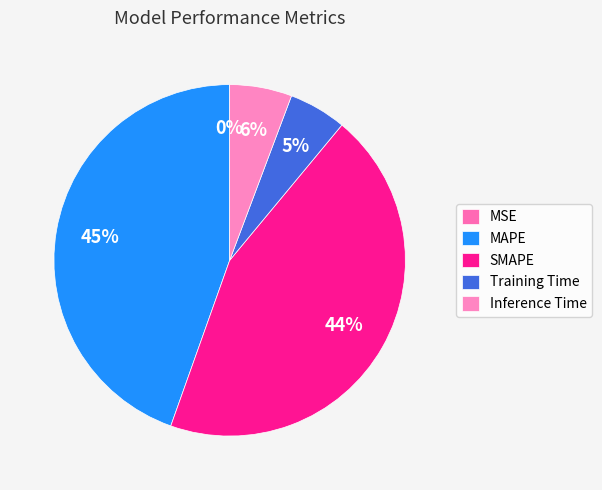

Is MAPE the majority of the pie?

No